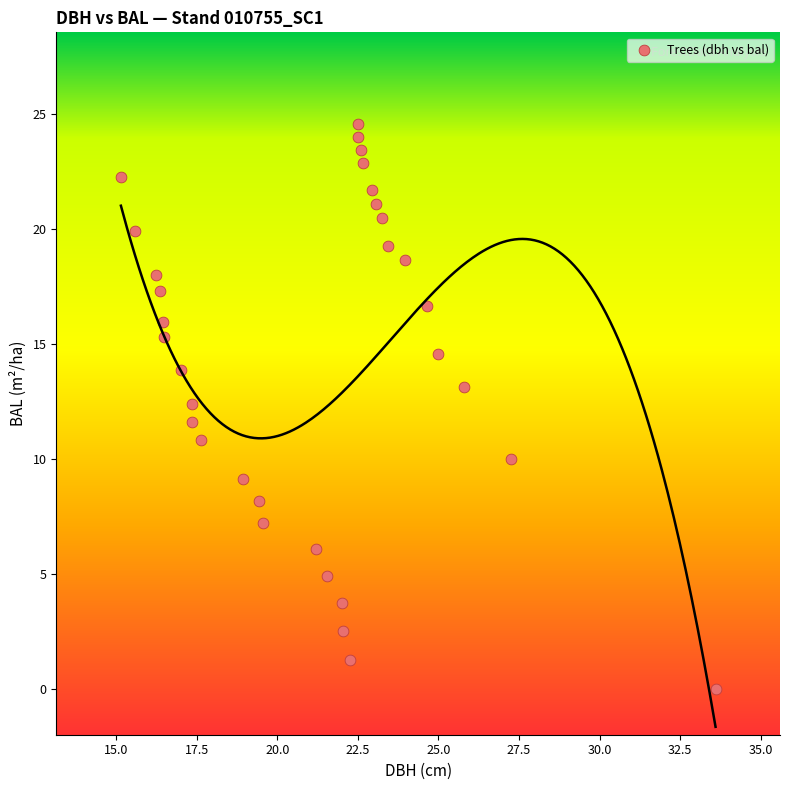

What is the range of X values (max minus min)?

18.5